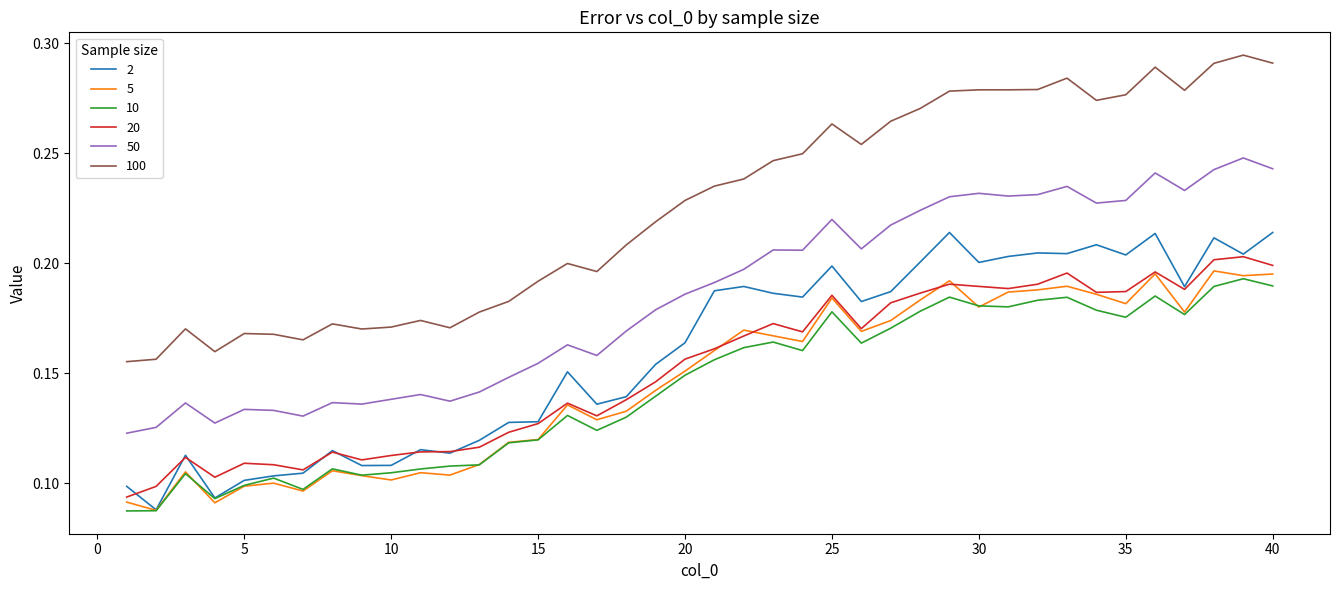

Which series has the largest total across all categories?

100